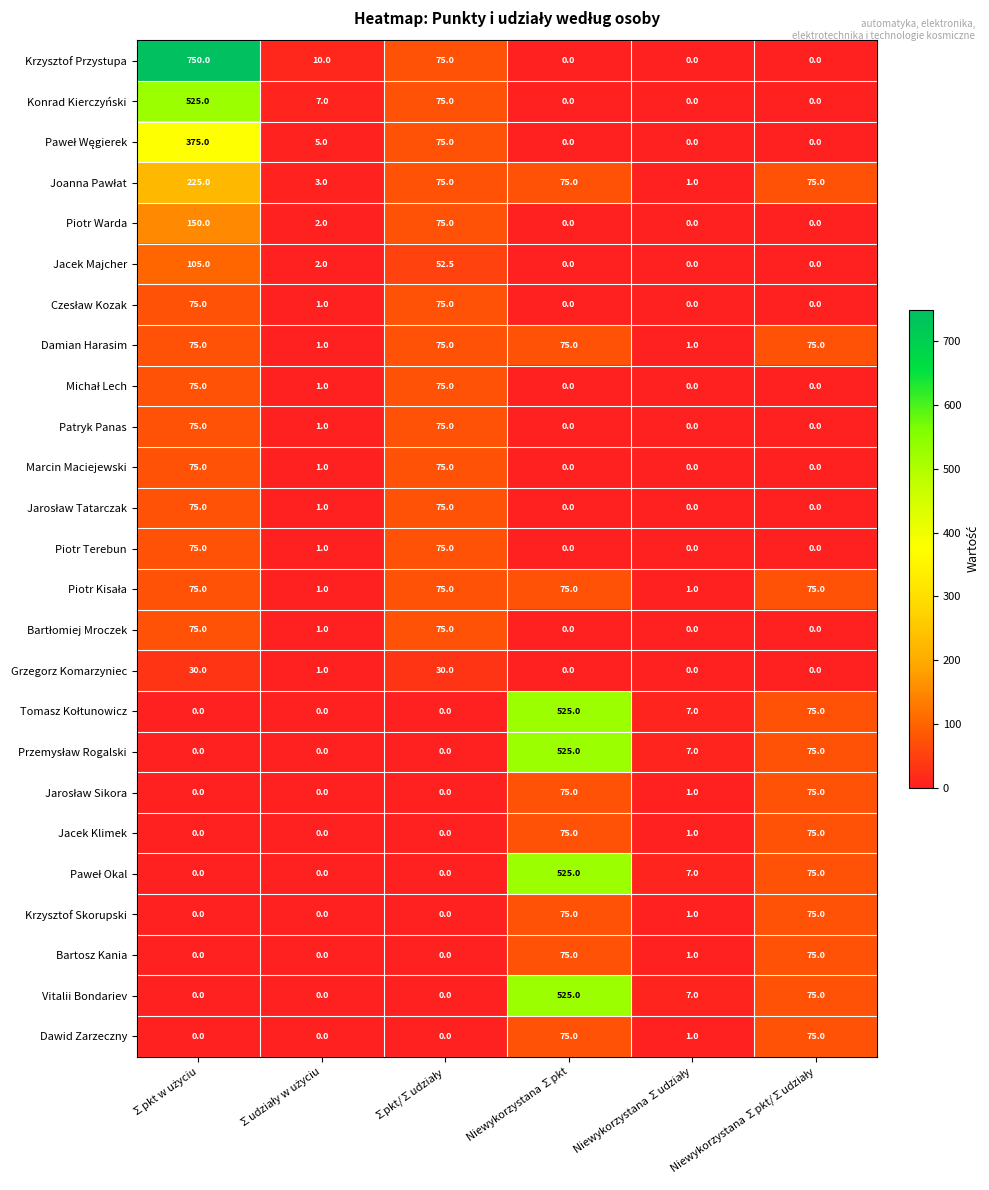

Which series has the largest total across all categories?

Krzysztof Przystupa